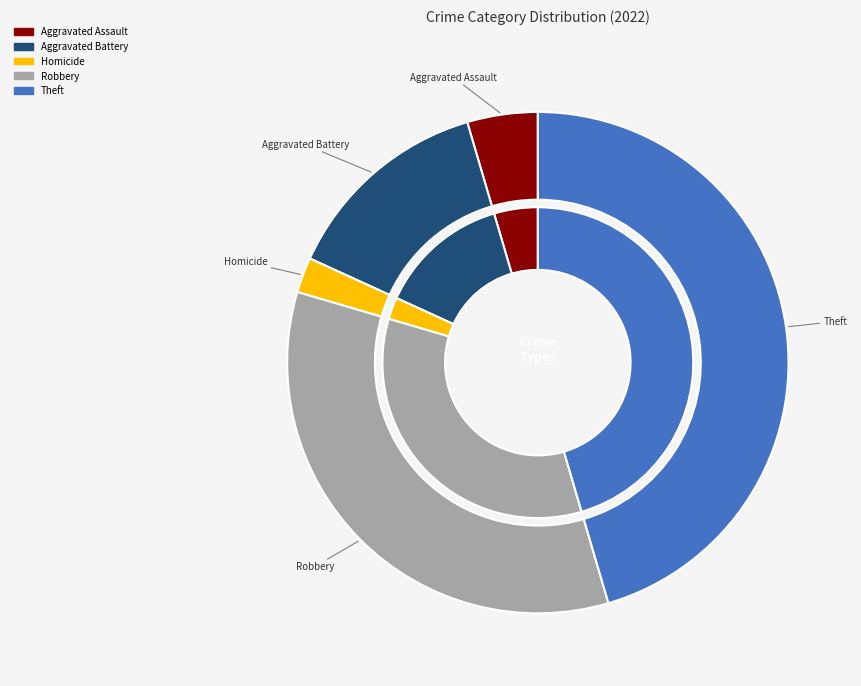

What percentage is the Robbery slice, to the nearest percent?

34%